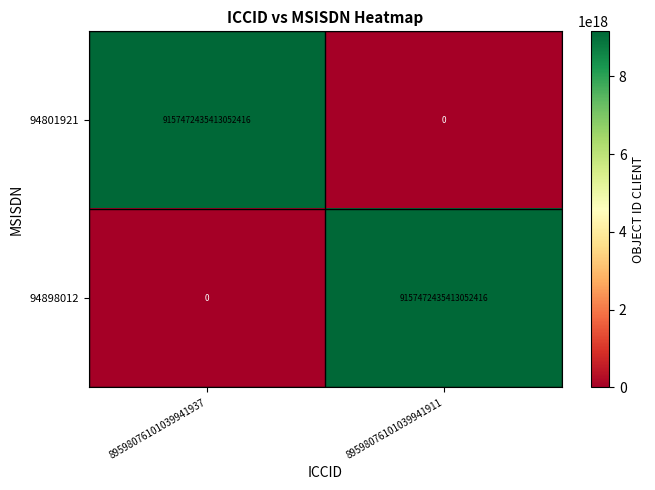

Is it true that 94801921 equals 9157472435413052416 at 89598076101039941937?

True